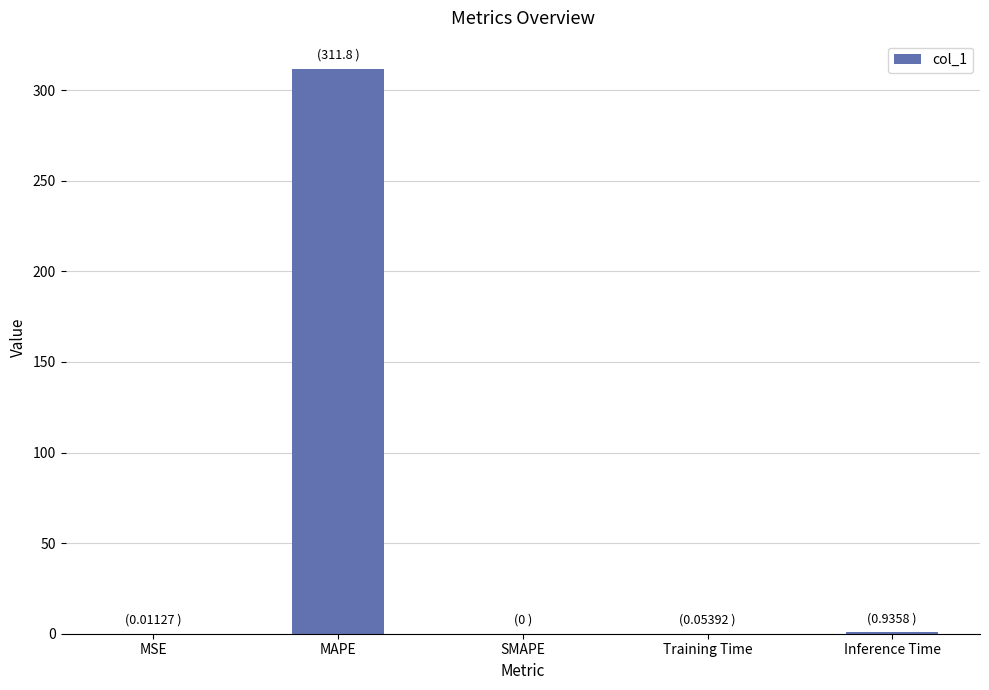

The chart shows a value of 148.4 at MAPE. True or false?

False